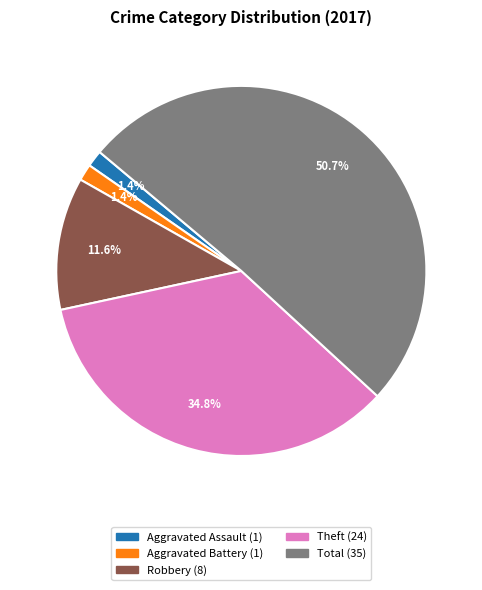

Is there a majority slice in this chart?

Yes